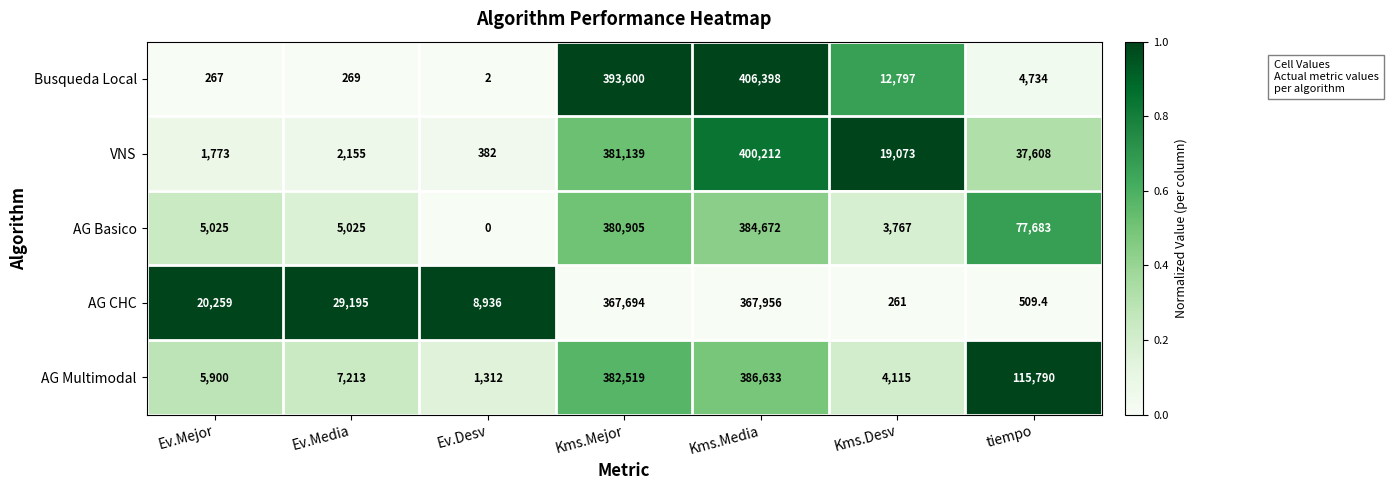

Is the value of AG Basico at tiempo greater than the value of Busqueda Local at Ev.Desv?

Yes